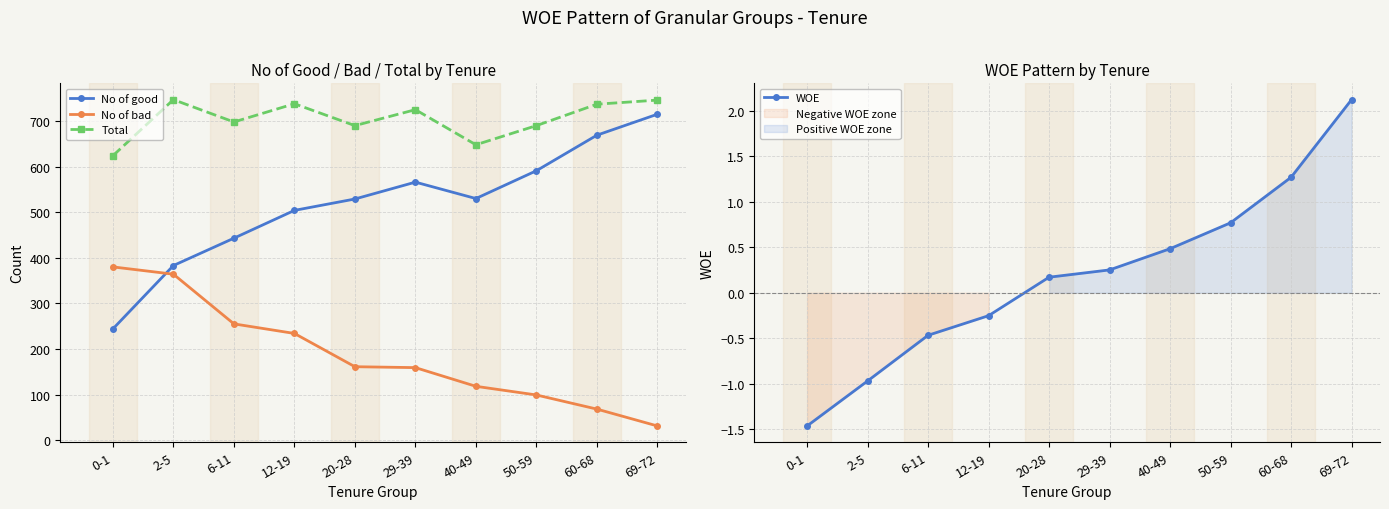

Where is WOE nearest to the value 0?

20-28